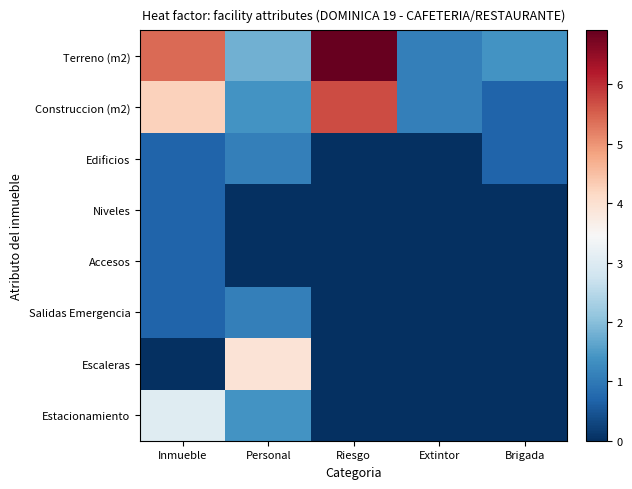

Reading left to right, extract all data points from this chart.

Terreno (m2): Inmueble=5.4	Personal=1.8	Riesgo=6.9	Extintor=1.1	Brigada=1.4
Construccion (m2): Inmueble=4.3	Personal=1.4	Riesgo=5.7	Extintor=1.1	Brigada=0.7
Edificios: Inmueble=0.7	Personal=1.1	Riesgo=0.0	Extintor=0.0	Brigada=0.7
Niveles: Inmueble=0.7	Personal=0.0	Riesgo=0.0	Extintor=0.0	Brigada=0.0
Accesos: Inmueble=0.7	Personal=0.0	Riesgo=0.0	Extintor=0.0	Brigada=0.0
Salidas Emergencia: Inmueble=0.7	Personal=1.1	Riesgo=0.0	Extintor=0.0	Brigada=0.0
Escaleras: Inmueble=0.0	Personal=3.9	Riesgo=0.0	Extintor=0.0	Brigada=0.0
Estacionamiento: Inmueble=3.0	Personal=1.4	Riesgo=0.0	Extintor=0.0	Brigada=0.0